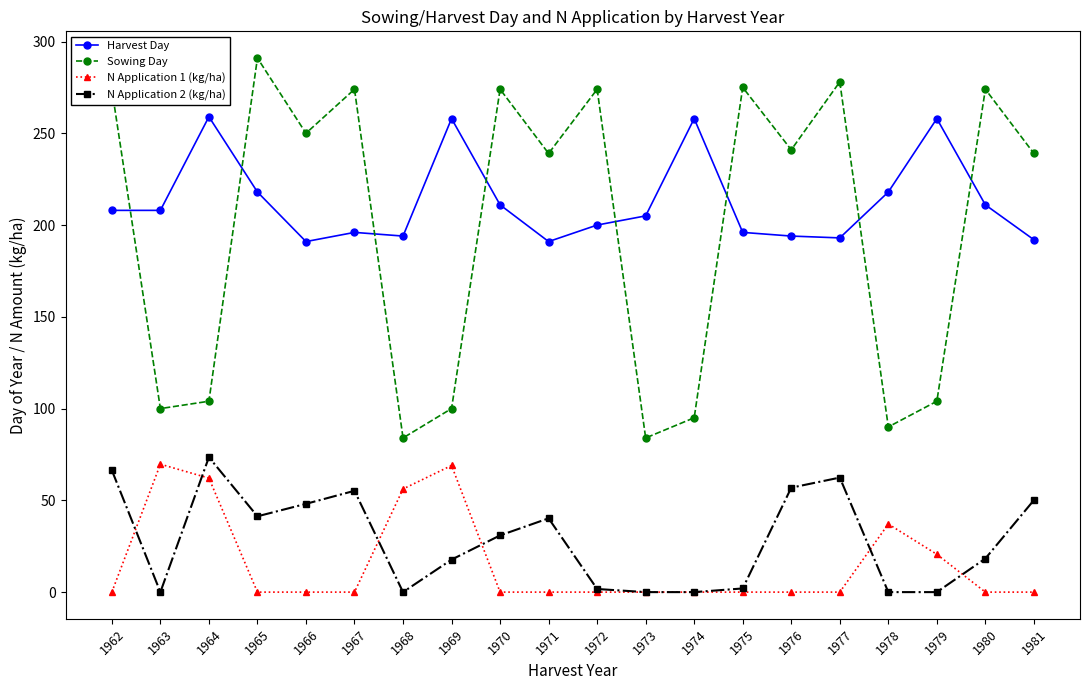

Which series has the largest total across all categories?

Harvest Day